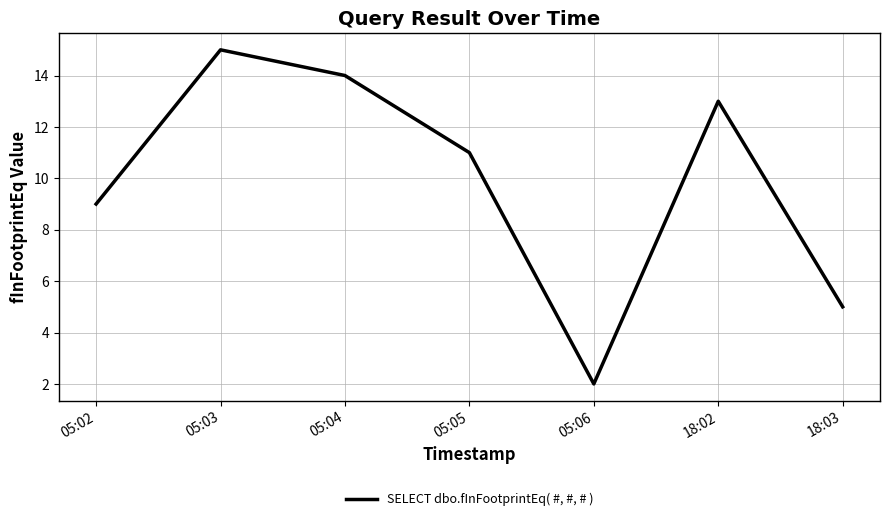

At which label is the value closest to 8?

05:02